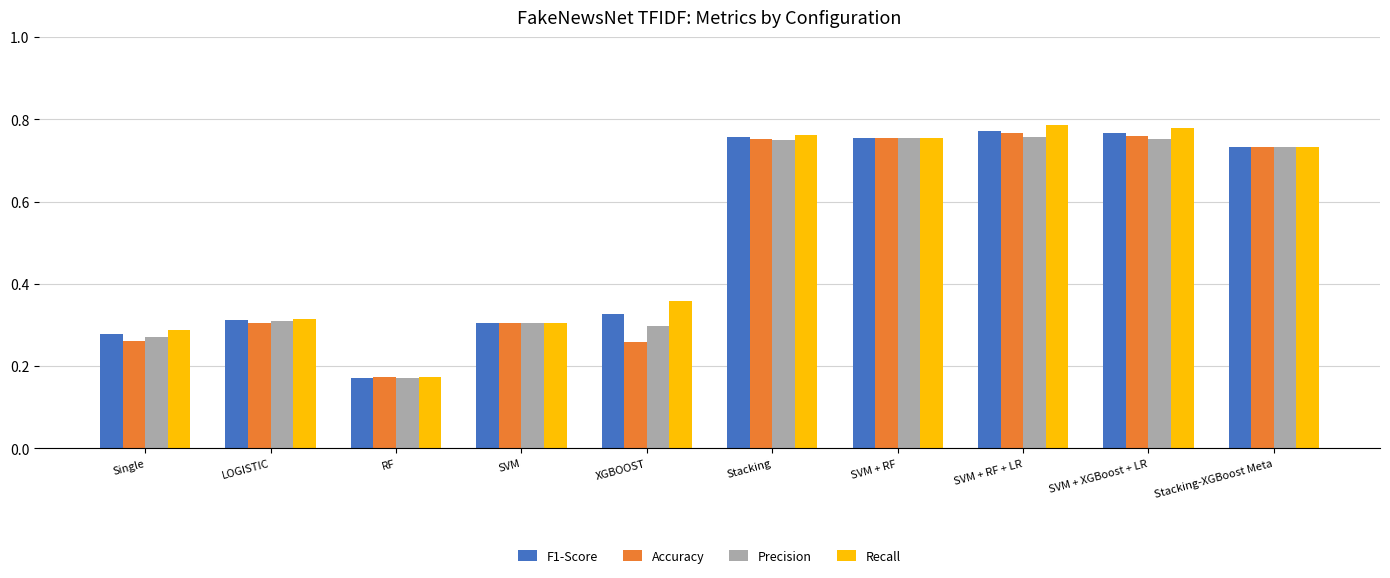

How many bars are there in each group?

4